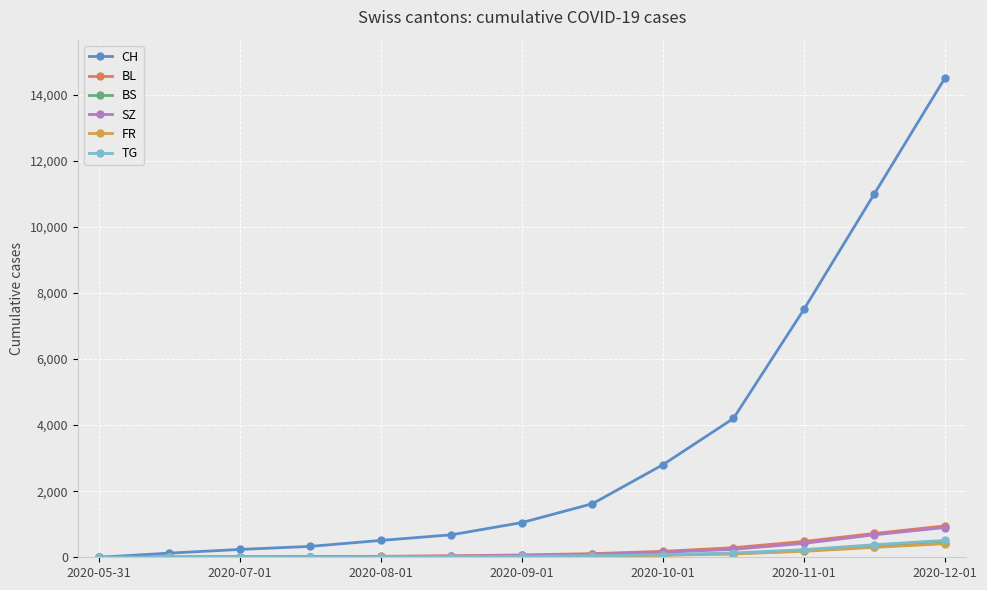

Which series has the largest total across all categories?

CH